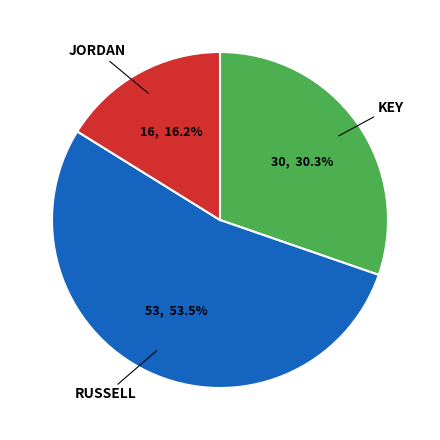

What is the total percentage of JORDAN and RUSSELL?

69.7%